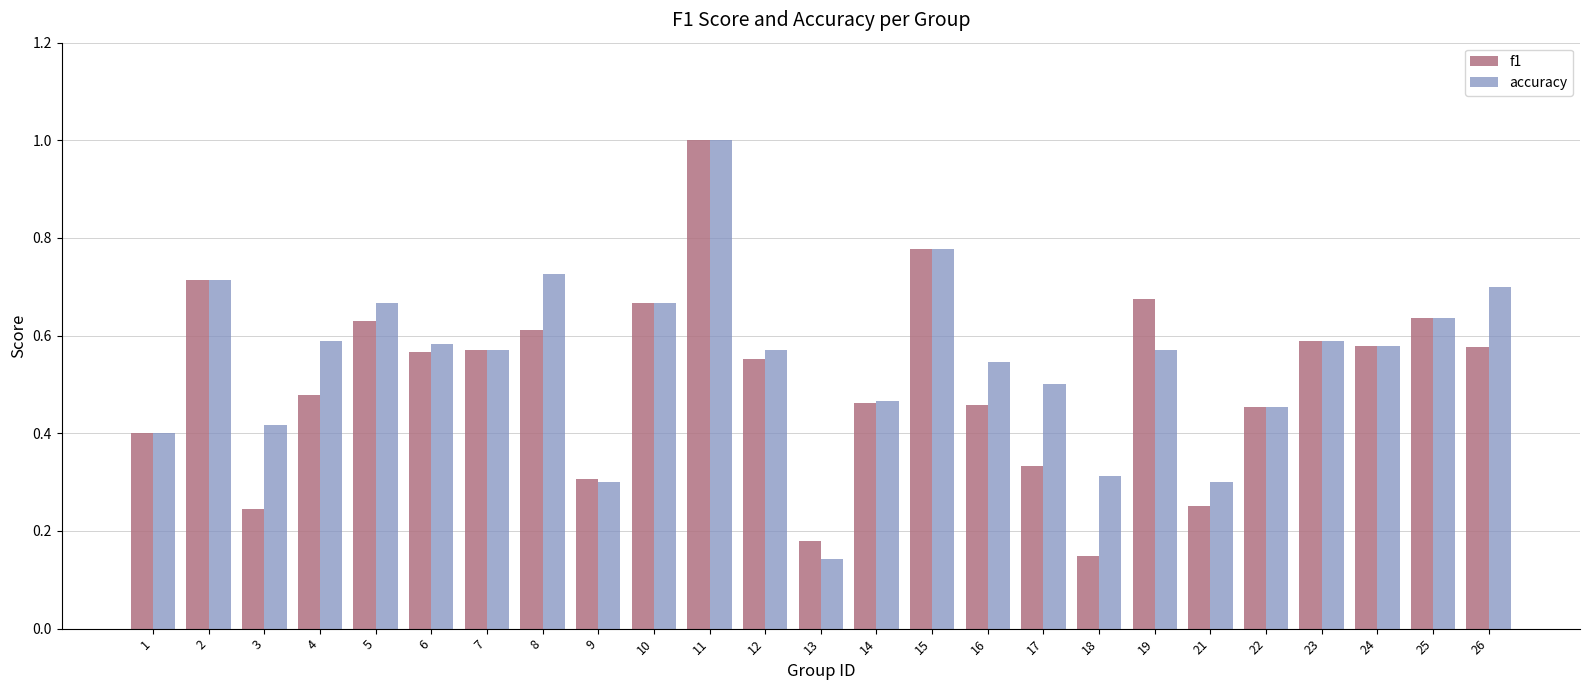

How many categories are shown in the chart?

25